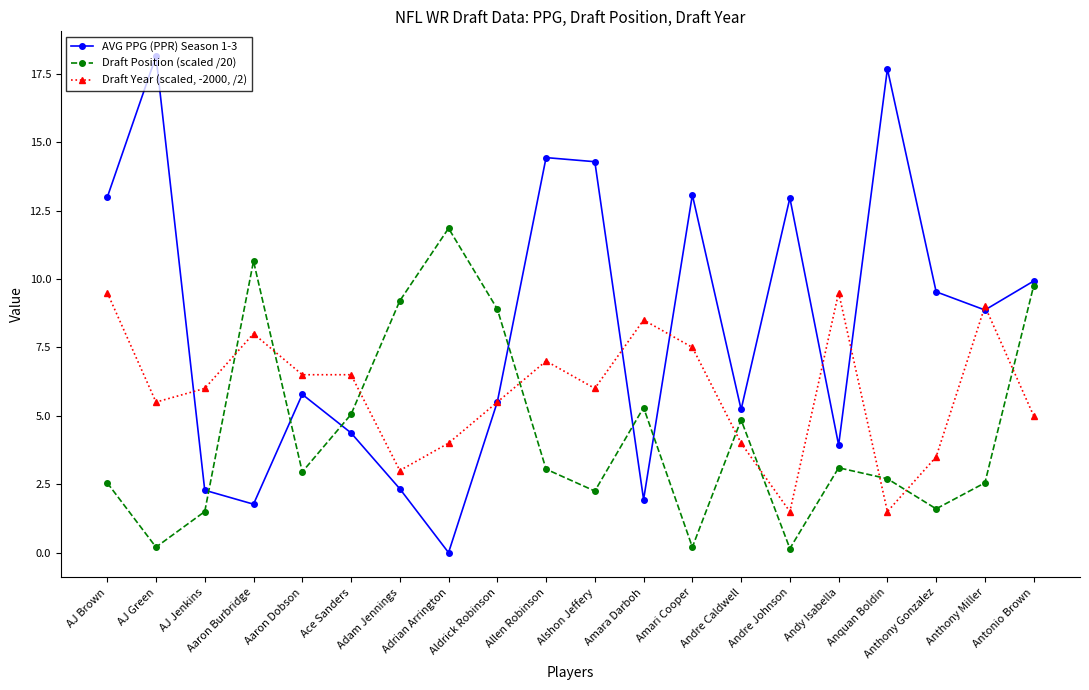

True or false: Draft Year (scaled, -2000, /2) has more than 1 interior local peaks.

True